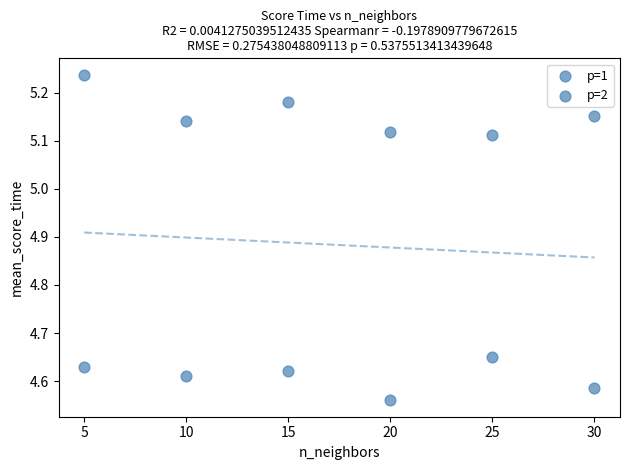

How many points are shown in the scatter plot?

12